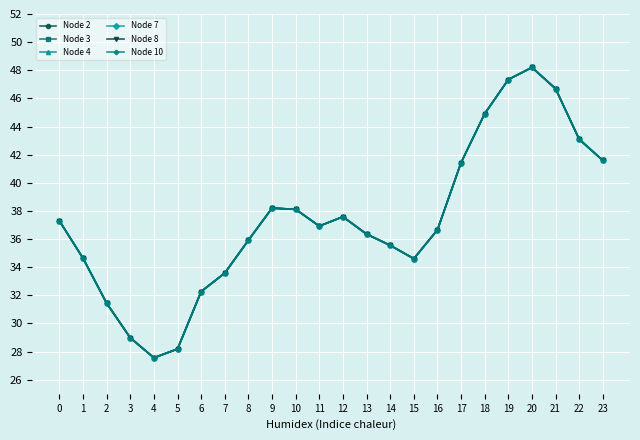

True or false: Node 2 has more than 0 interior local peaks.

True